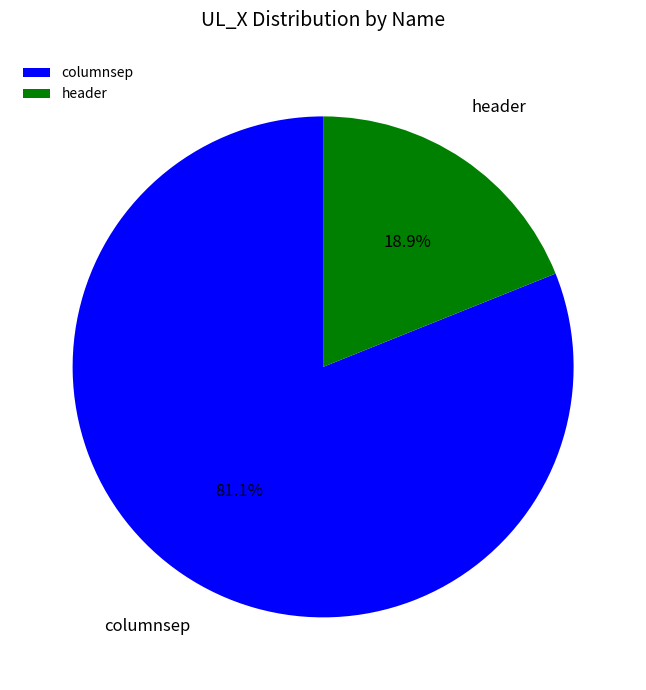

To the nearest percent, what percentage of the pie is columnsep?

81%